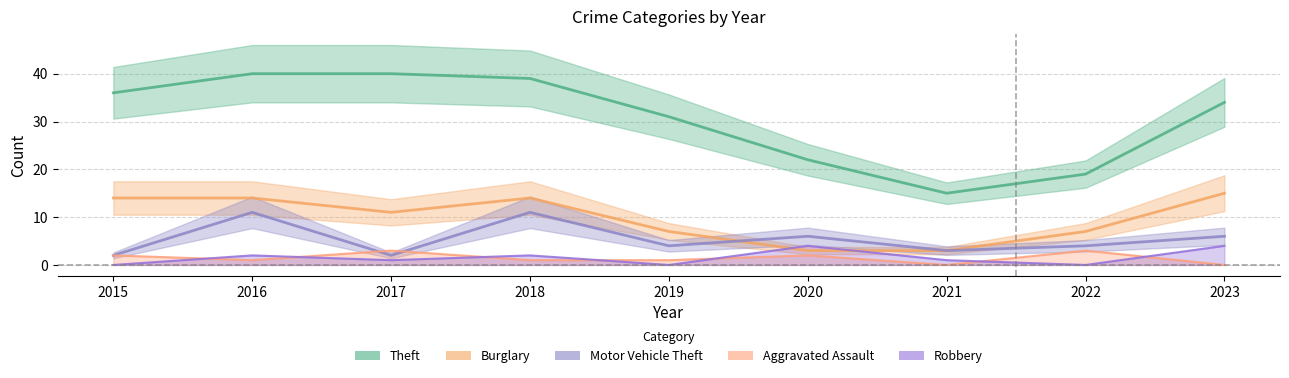

Which series changed the most between 2015 and 2016?

Motor Vehicle Theft